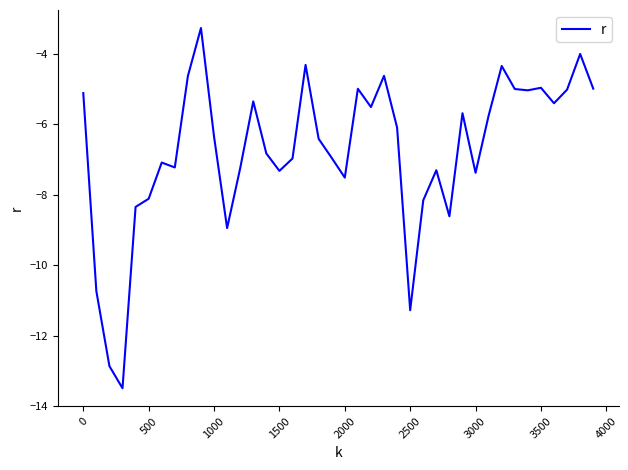

What is the minimum value shown in the chart?

-13.5